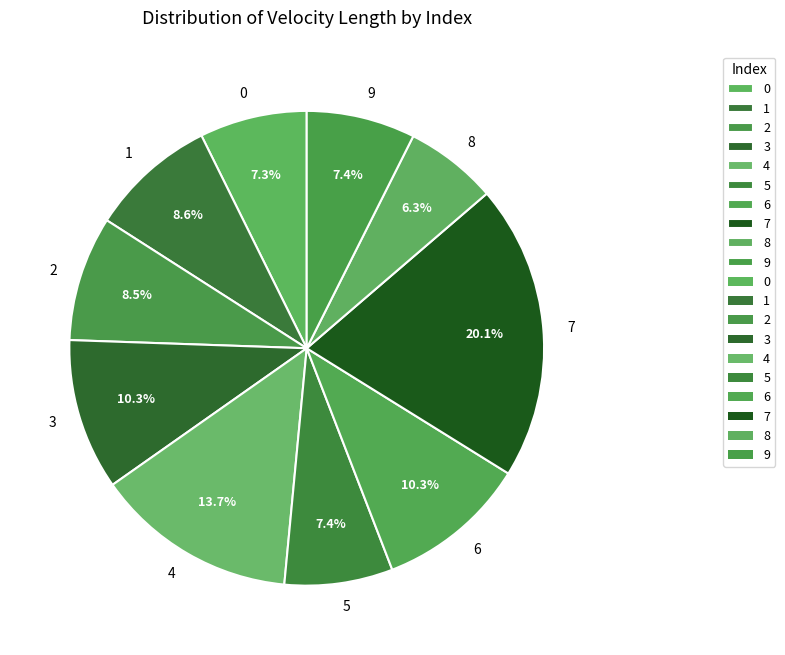

Approximately how many times larger is the value at 2 compared to 0?

1.2